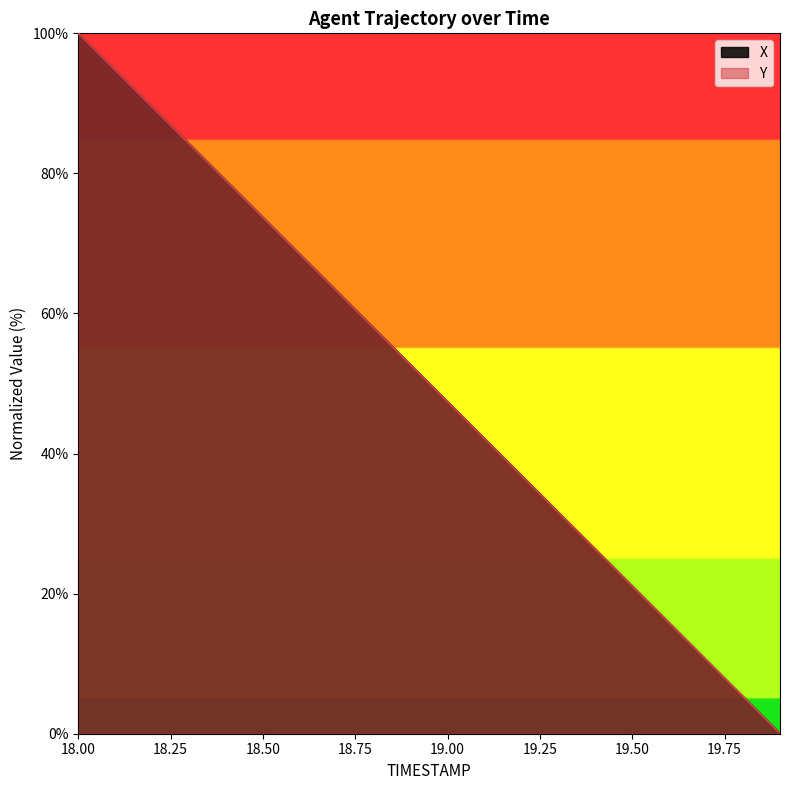

Is the value of X at 18.00 greater than the value of Y at 19.00?

Yes